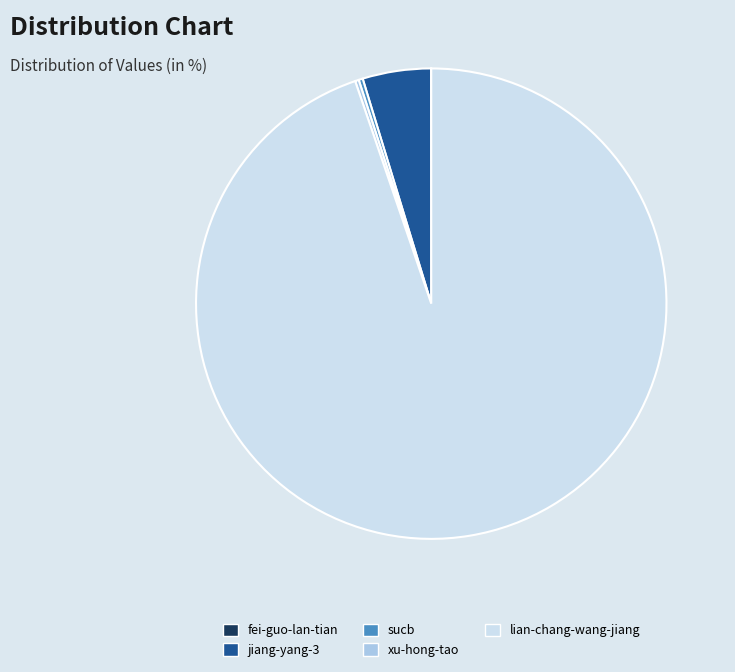

Is it true that sucb is 10% of the pie?

False